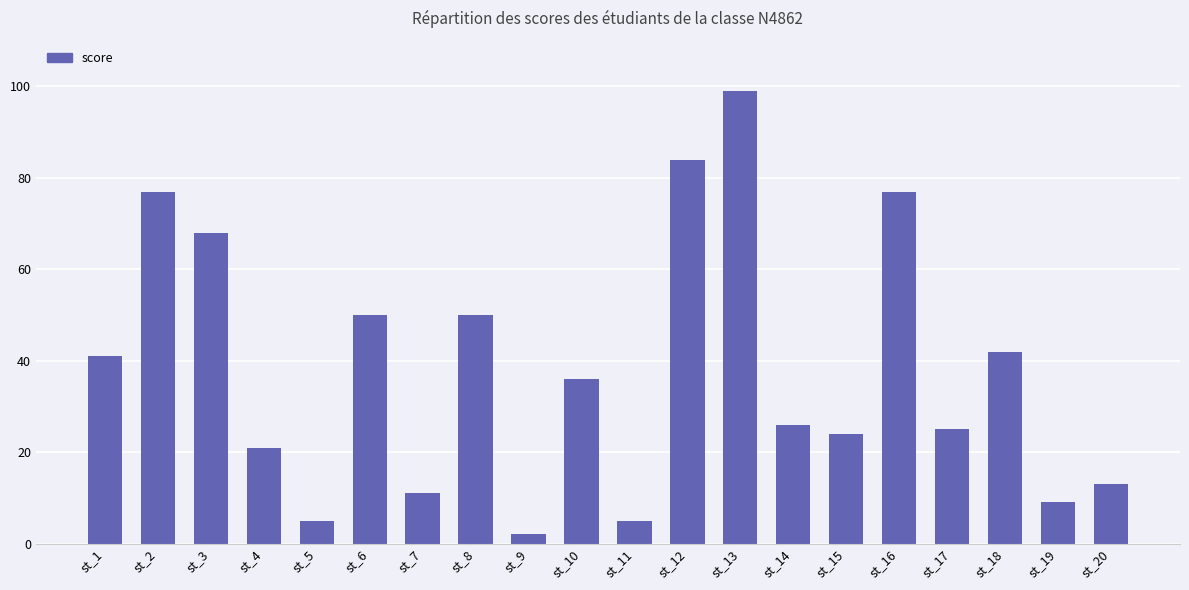

Which label corresponds to the largest value in the chart?

st_13